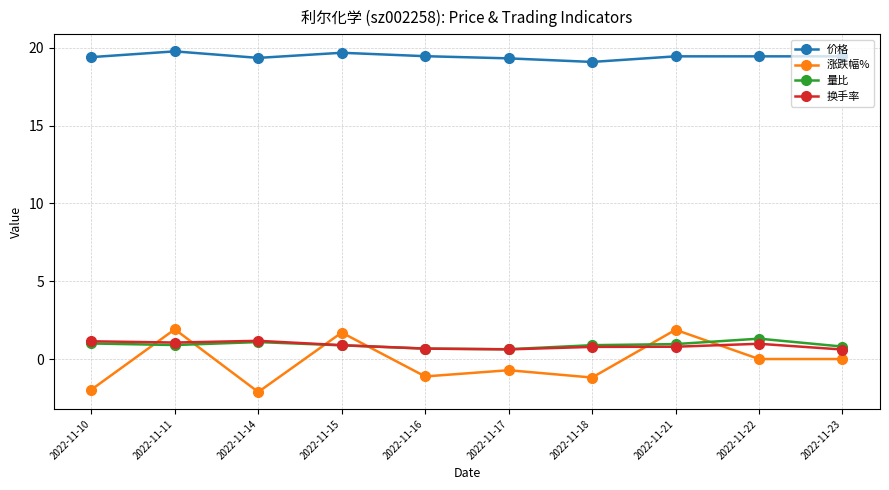

True or false: 涨跌幅% and 换手率 intersect in this chart.

True